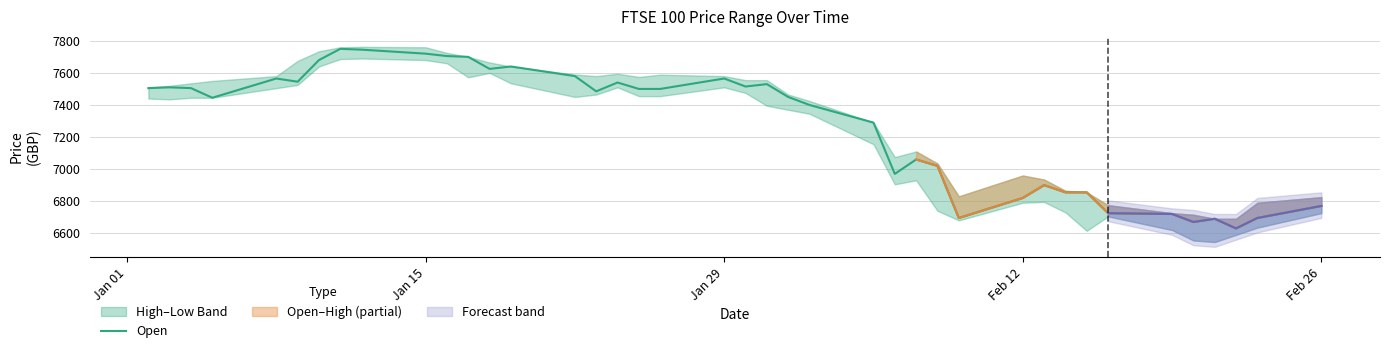

What is the average value?

7277